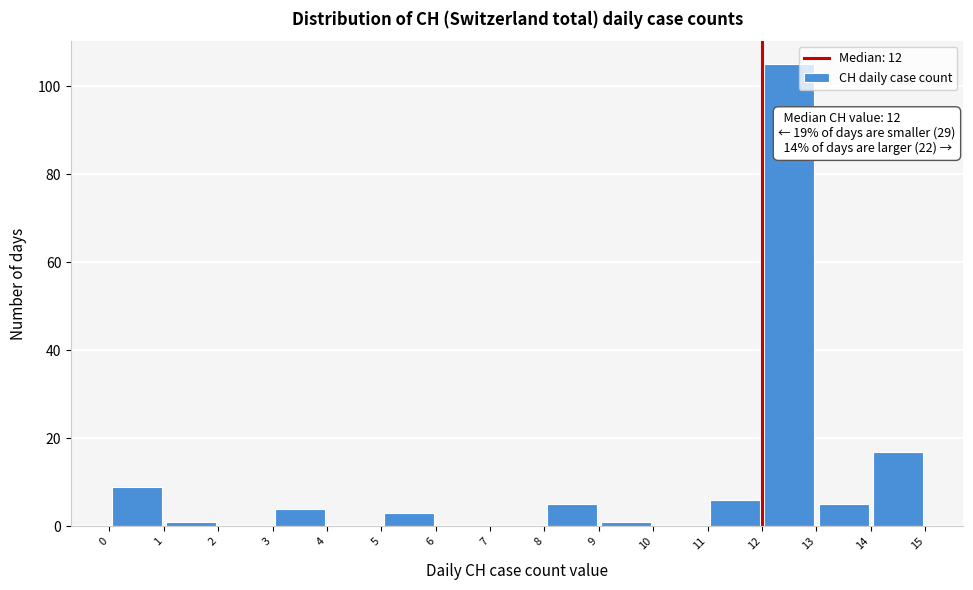

Over which range of the x-axis is the bar tallest?

12 to 13